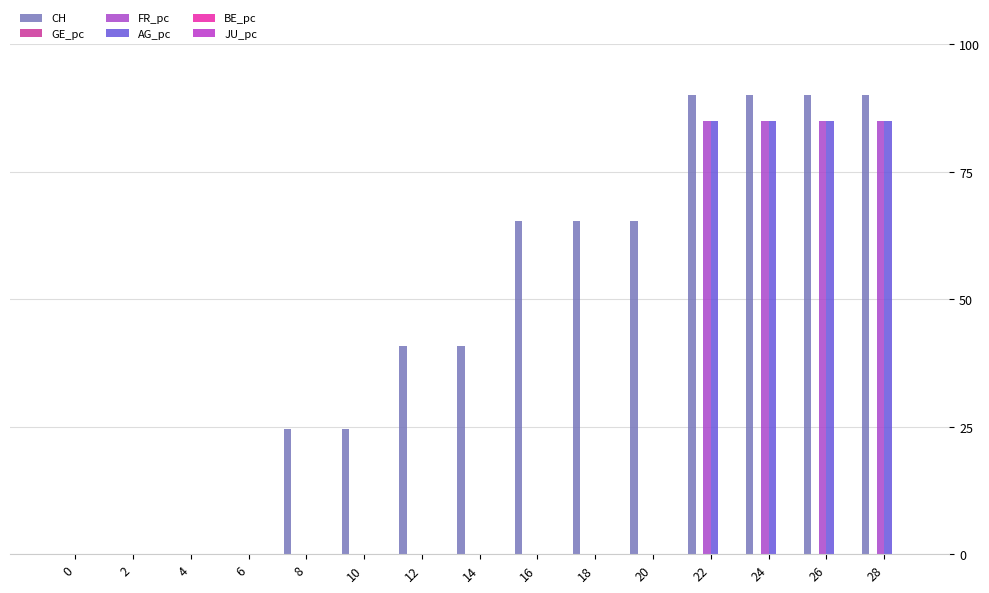

The value of FR_pc at 8 is 0.0. True or false?

True